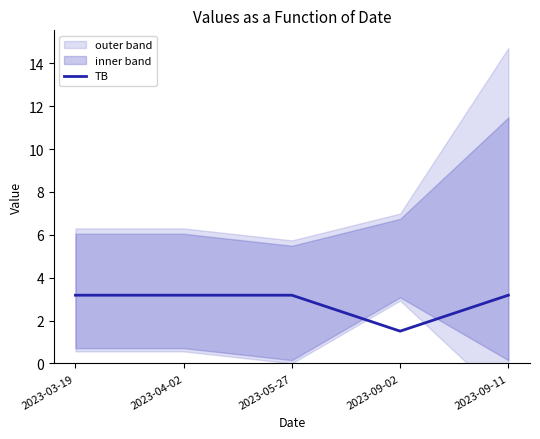

Reading left to right, transcribe all the data shown in this chart.

3.2	3.2	3.2	1.5	3.2